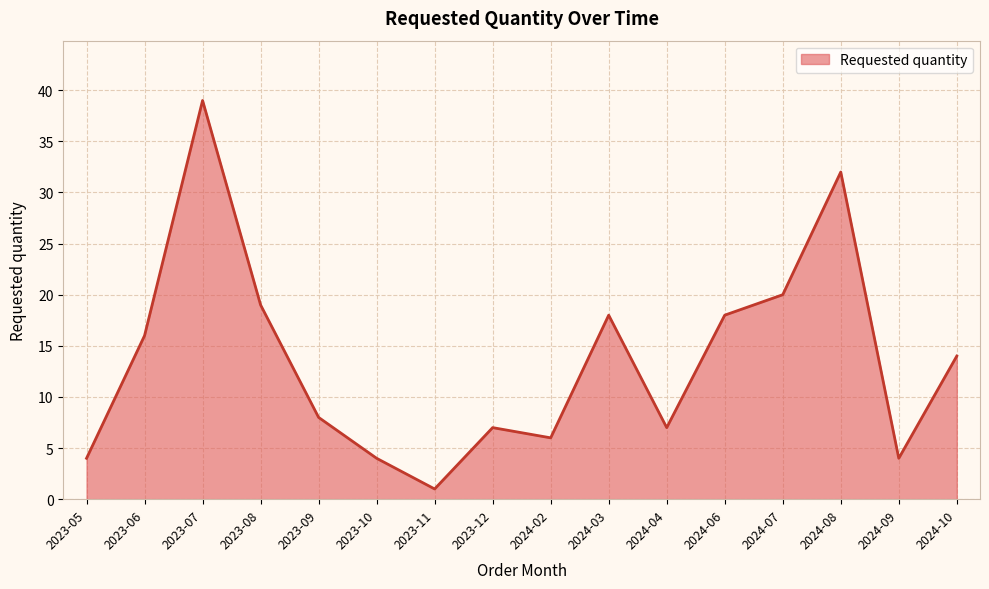

Is it true that the value at 2024-09 is 4?

True